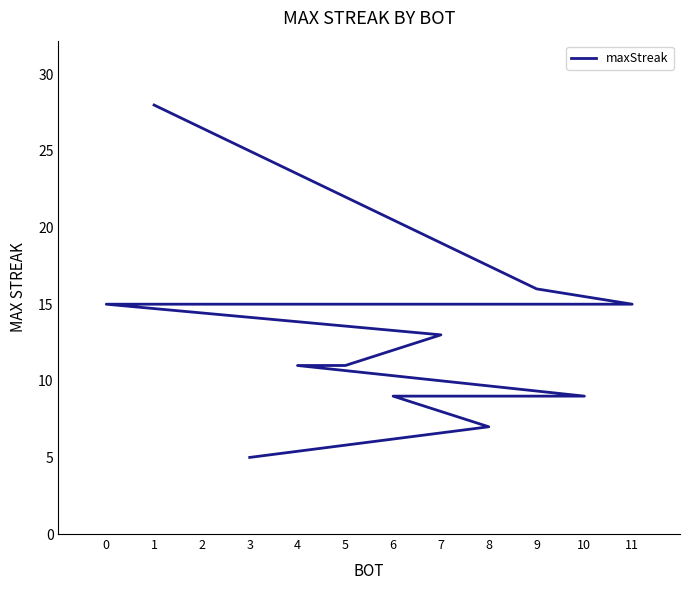

What is the label of the 3rd point from the right?

6